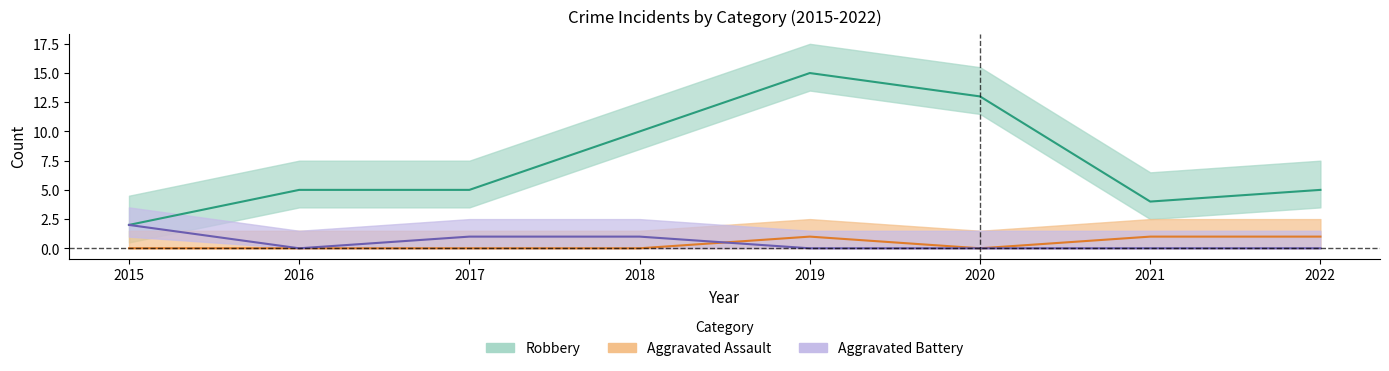

What is the spread (max minus min) of values at 2020?

13